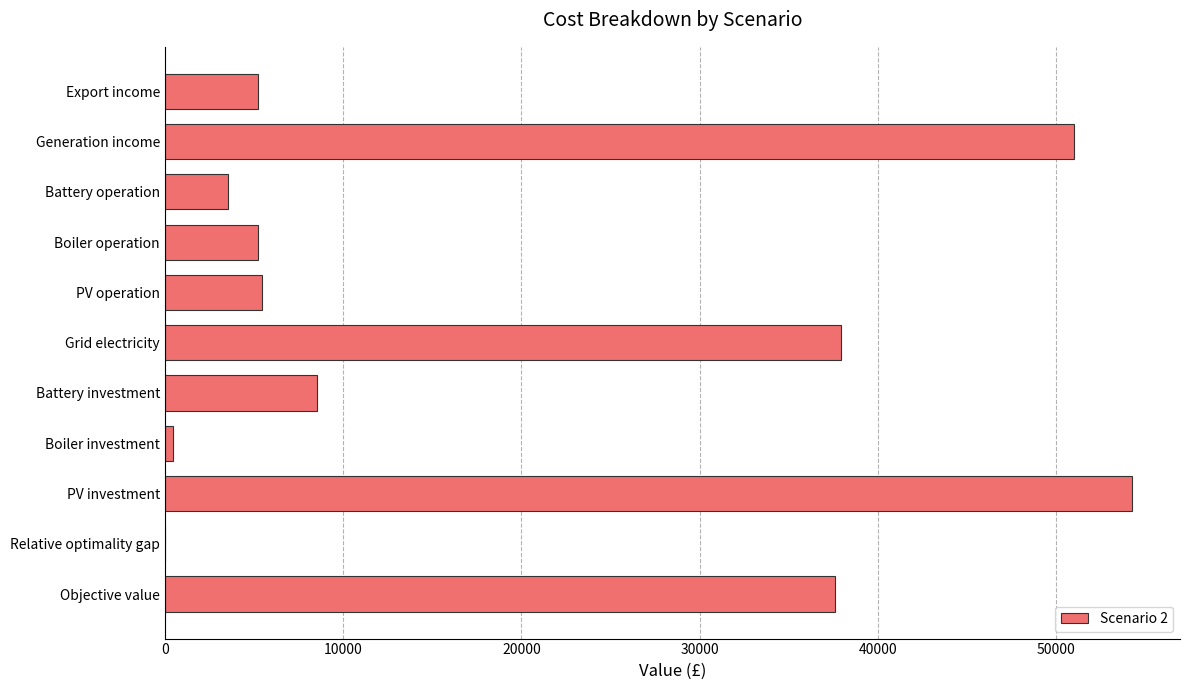

What is the sum of all values?

209196